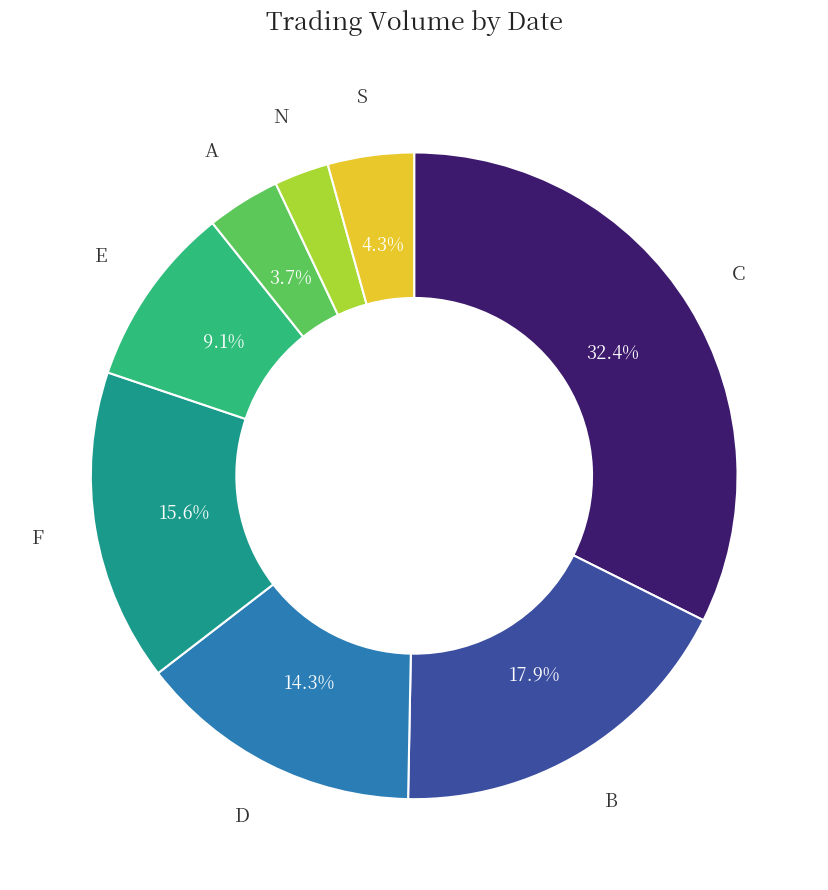

Is there a majority slice in this chart?

No